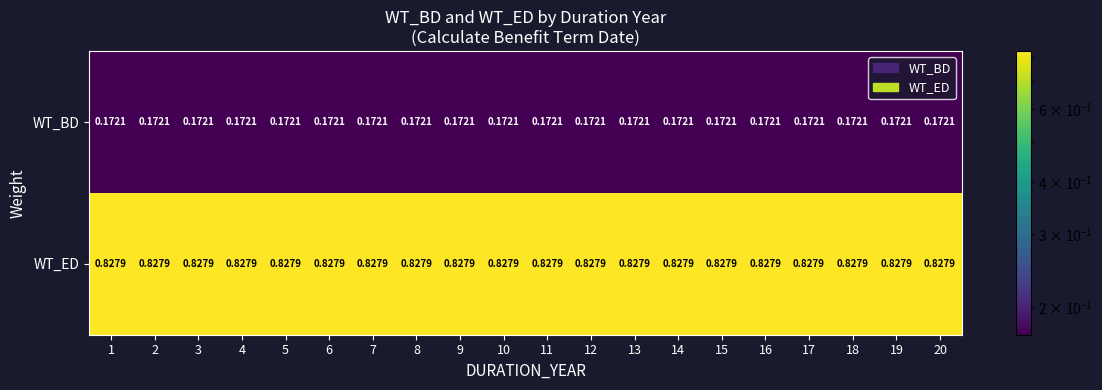

Is the value of WT_ED at 11 greater than the value of WT_BD at 13?

Yes